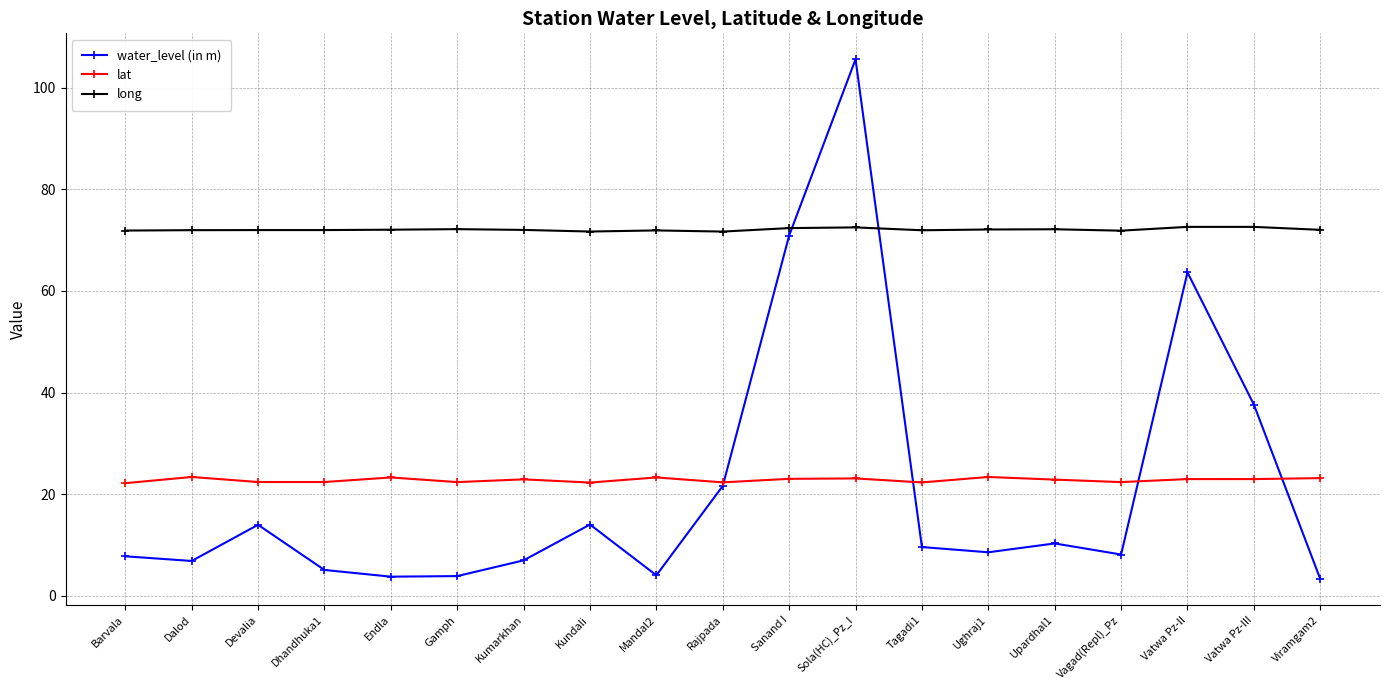

What is the sum of the water_level (in m) values at Viramgam2 and Tagadi1?

12.9